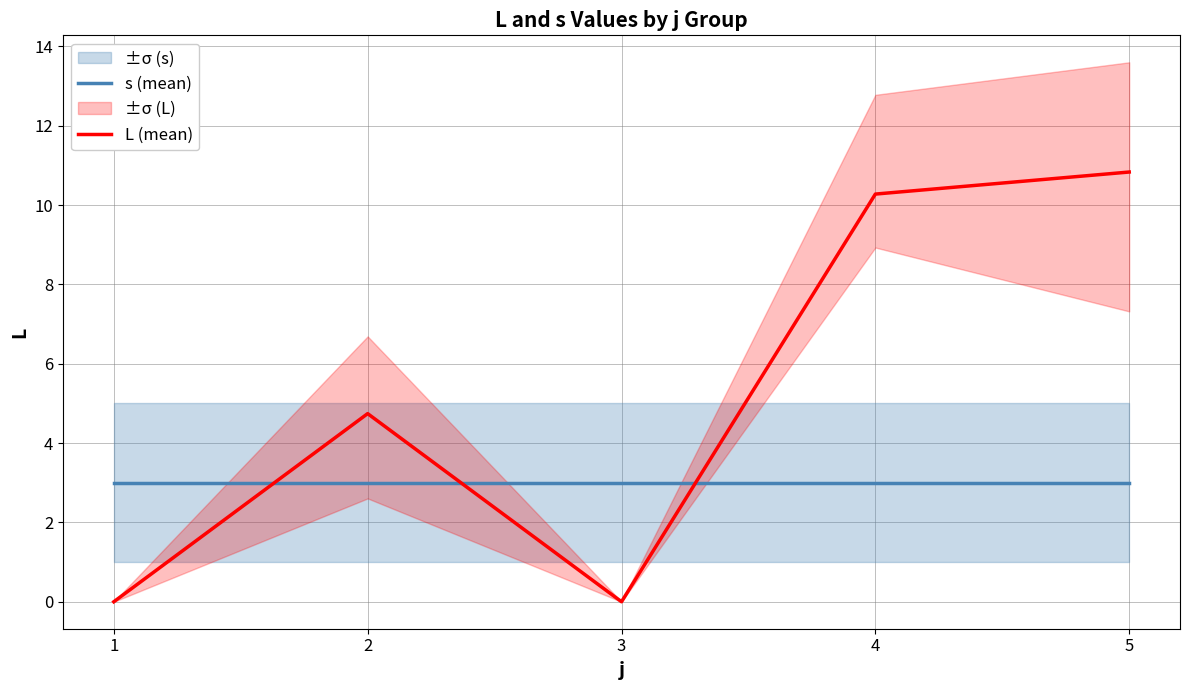

What is the difference between the maximum and minimum values in the L (mean) series?

10.8